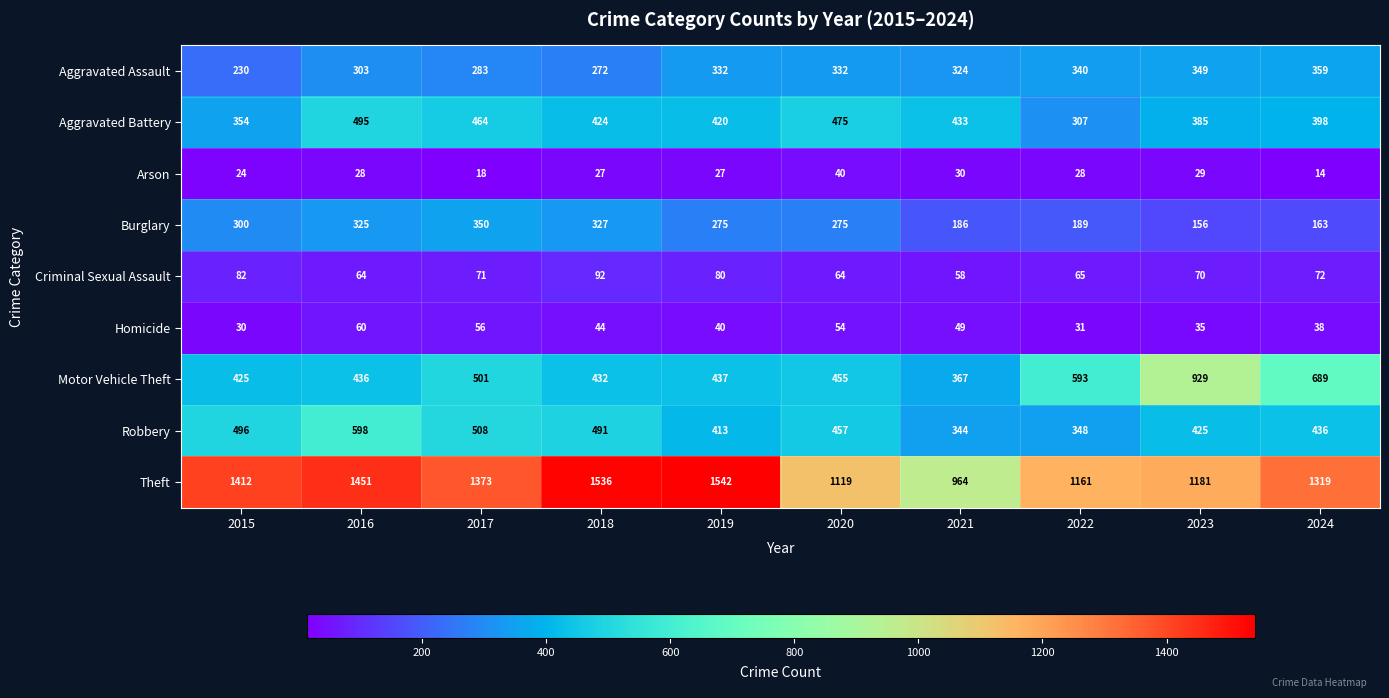

What is the spread (max minus min) of values at 2017?

1355